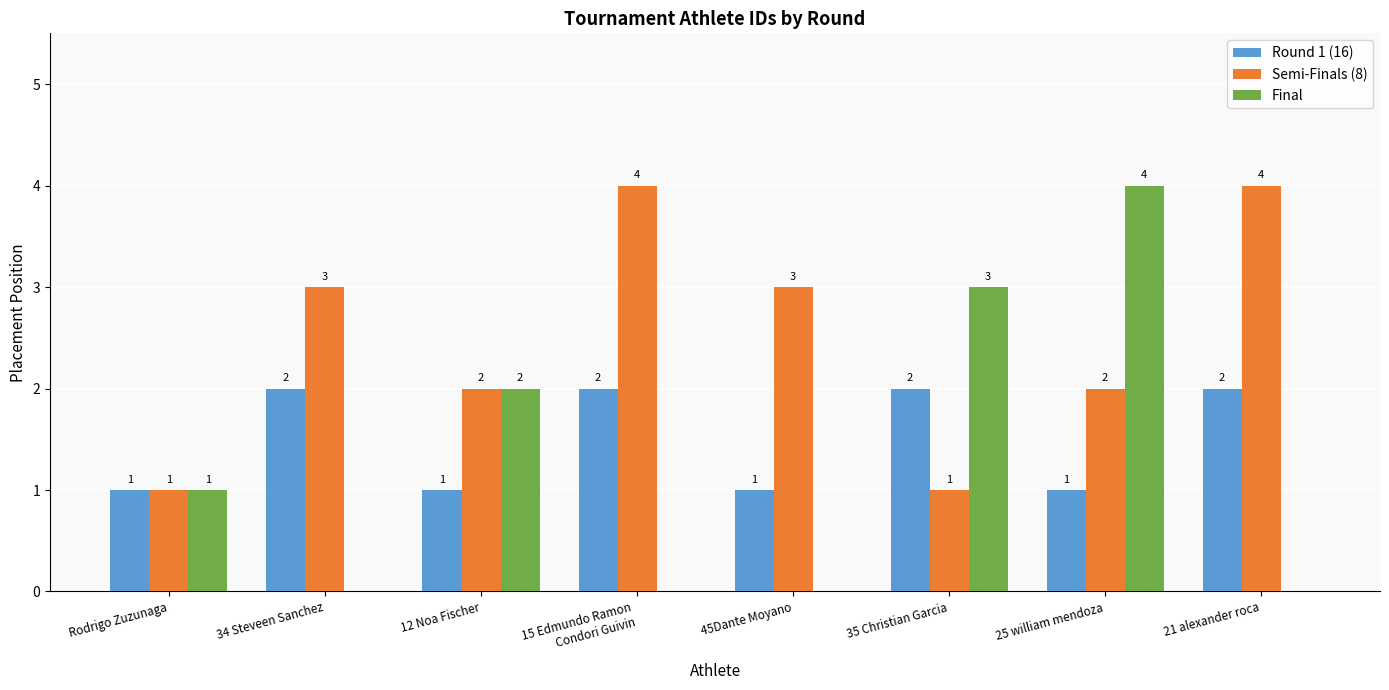

Reading left to right, extract all data points from this chart.

Round 1 (16): 1	2	1	2	1	2	1	2
Semi-Finals (8): 1	3	2	4	3	1	2	4
Final: 1	0	2	0	0	3	4	0